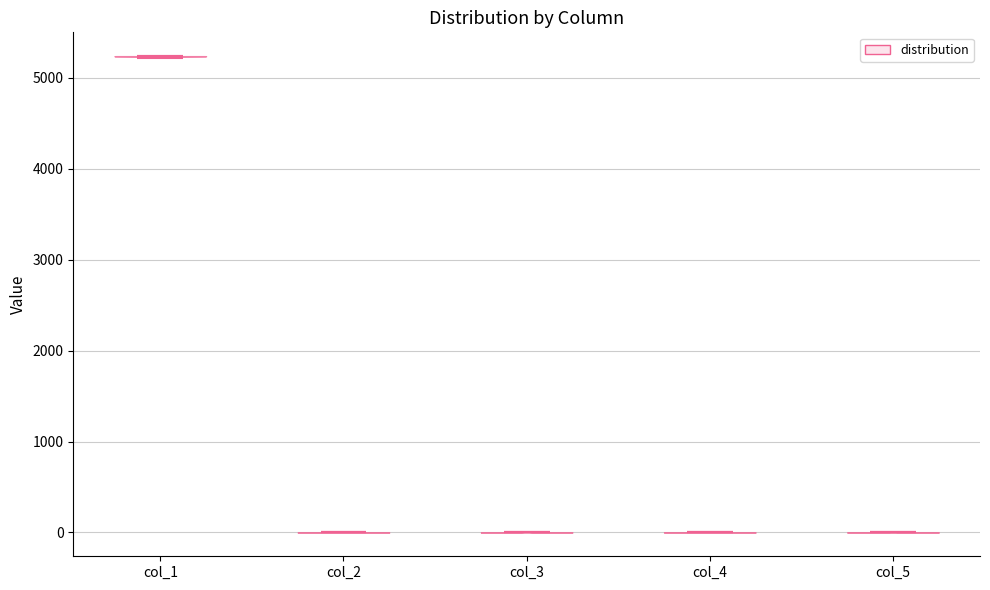

Reading left to right, read every violin against the y-axis: where its median line is, and the lowest and highest points it reaches. The values are not printed on the chart, so give them approximately, as read against the axis.

col_1: median line 5200, lowest point 5200, highest point 5200
col_2: median line 0, lowest point 0, highest point 0
col_3: median line 0, lowest point 0, highest point 0
col_4: median line 0, lowest point 0, highest point 0
col_5: median line 0, lowest point 0, highest point 0